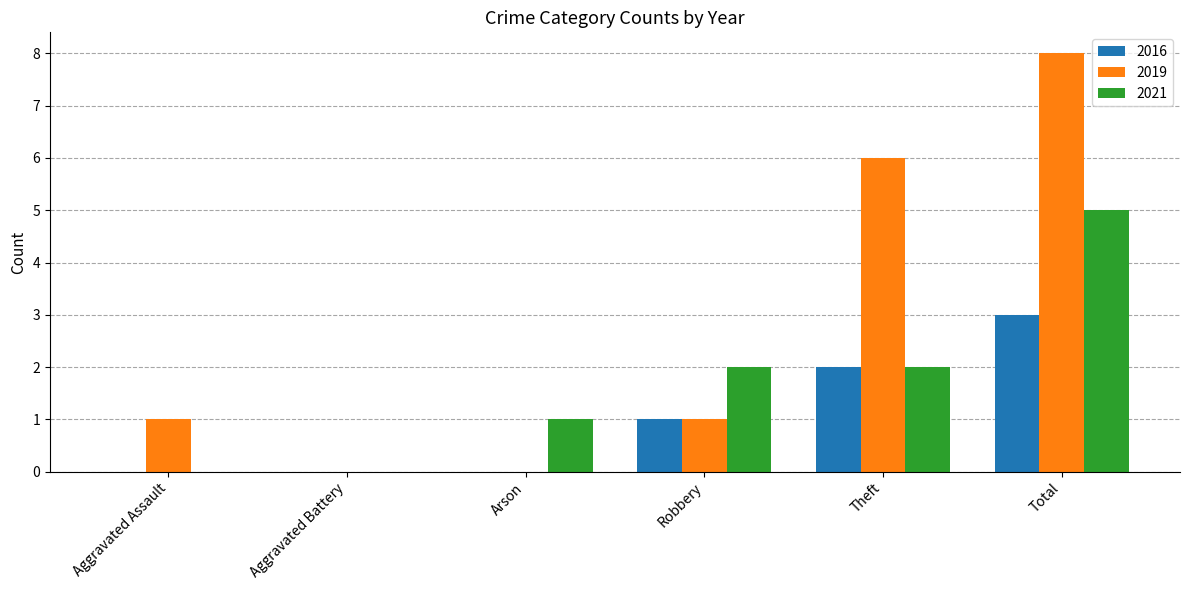

The value of 2019 at Arson is 0. True or false?

True